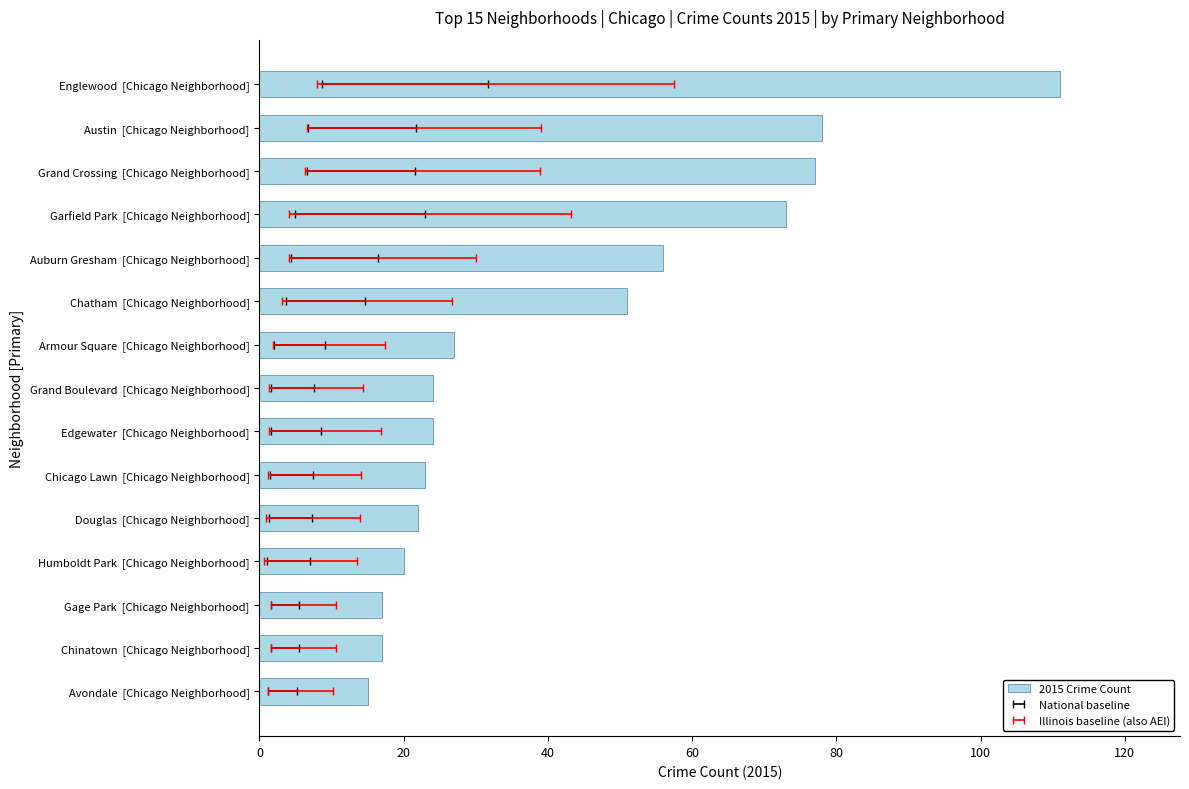

What is the difference between the maximum and minimum values?

96